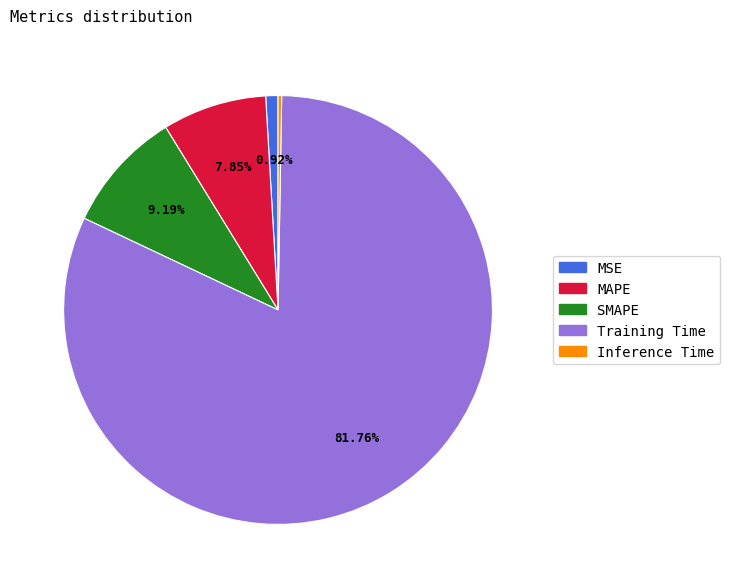

Combined, do MAPE and SMAPE account for over 50%?

No